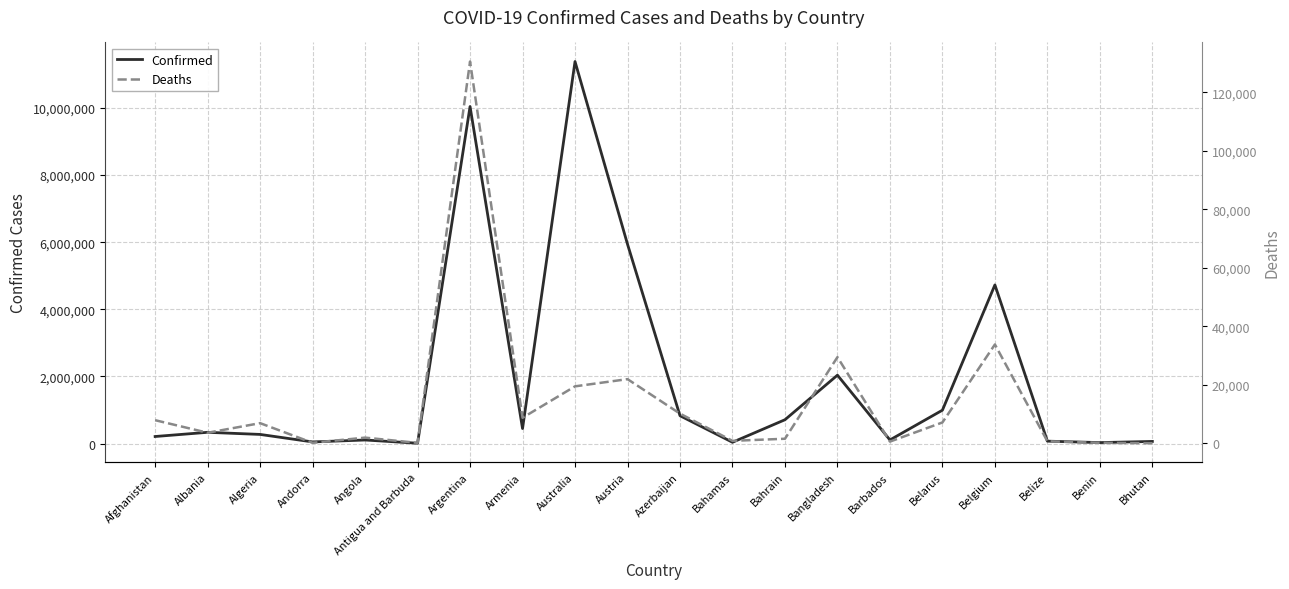

Reading left to right, list all the values displayed in this chart.

Confirmed: 209390	334427	271477	47875	105277	9106	10044125	446819	11385534	5940935	828721	37491	709230	2037829	106645	994037	4727795	70757	27990	62620
Deaths: 7896	3598	6881	165	1933	146	130463	8721	19459	21922	10129	833	1552	29445	575	7118	33775	688	163	21